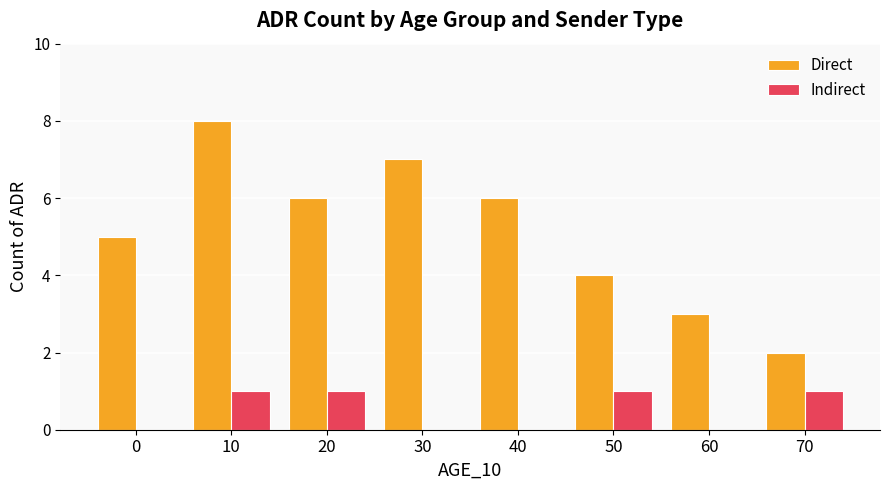

Count the number of data series in this chart.

2